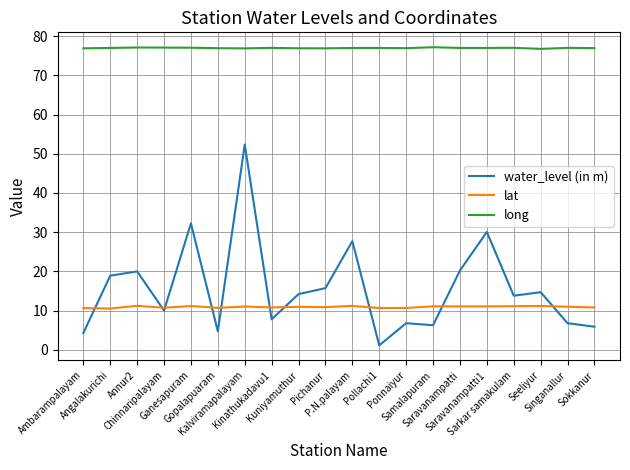

Does the chart display data point markers on the line(s)?

No